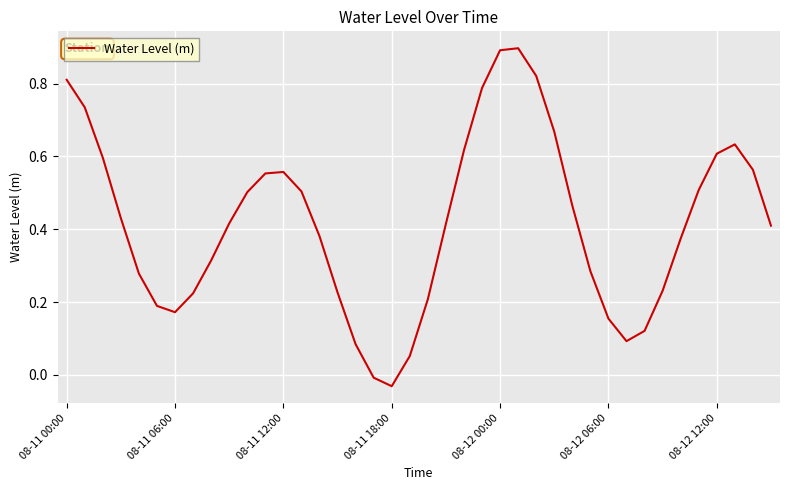

Is this an area chart (filled region under the line)?

No